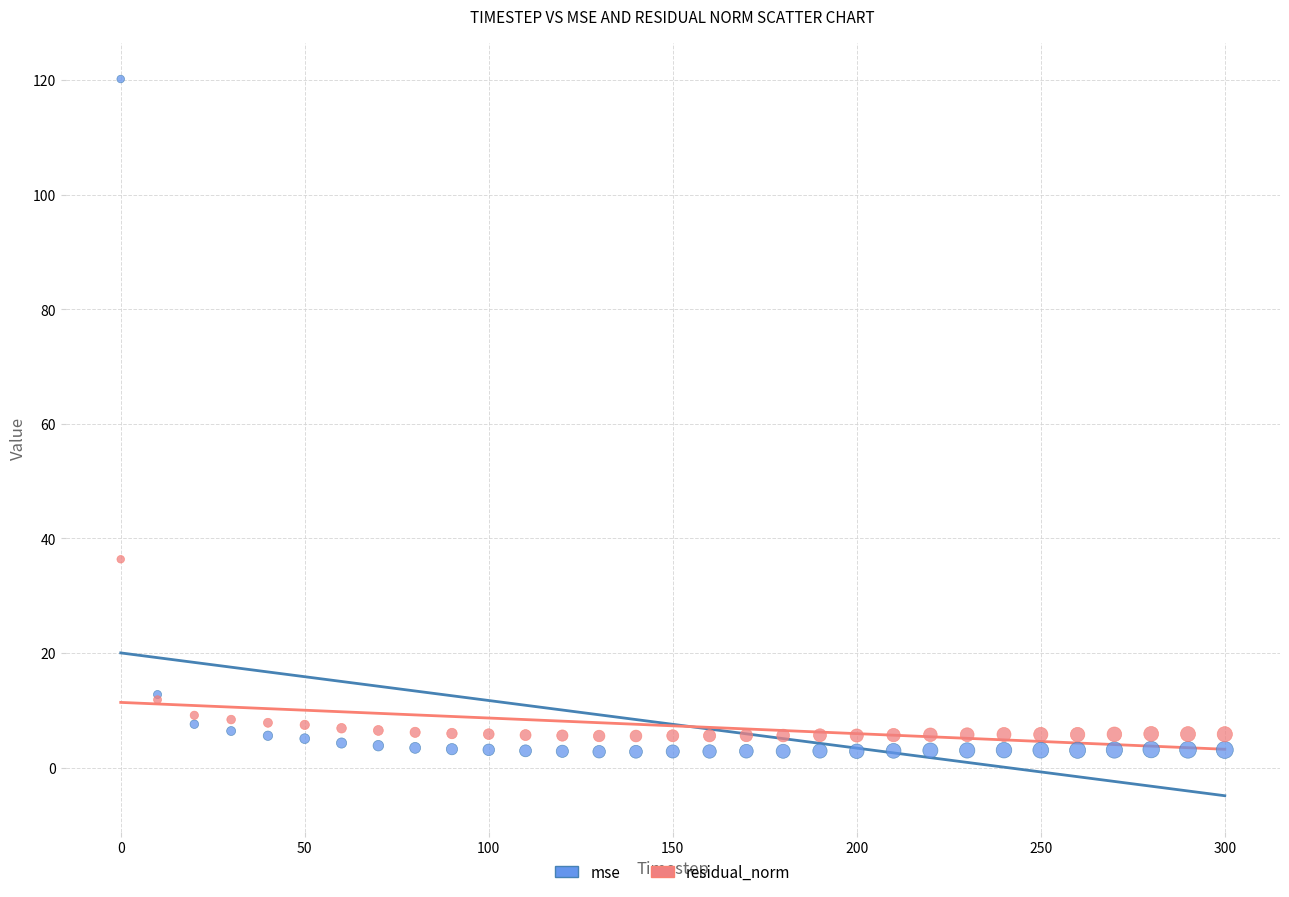

Which series contains the highest Y value?

mse